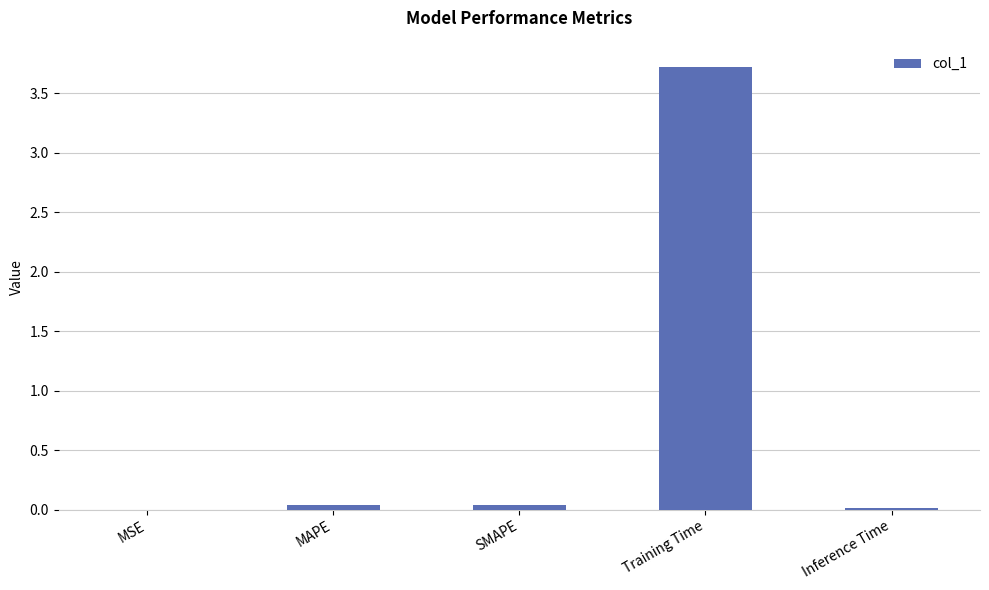

Which category has the highest value across all series?

Training Time